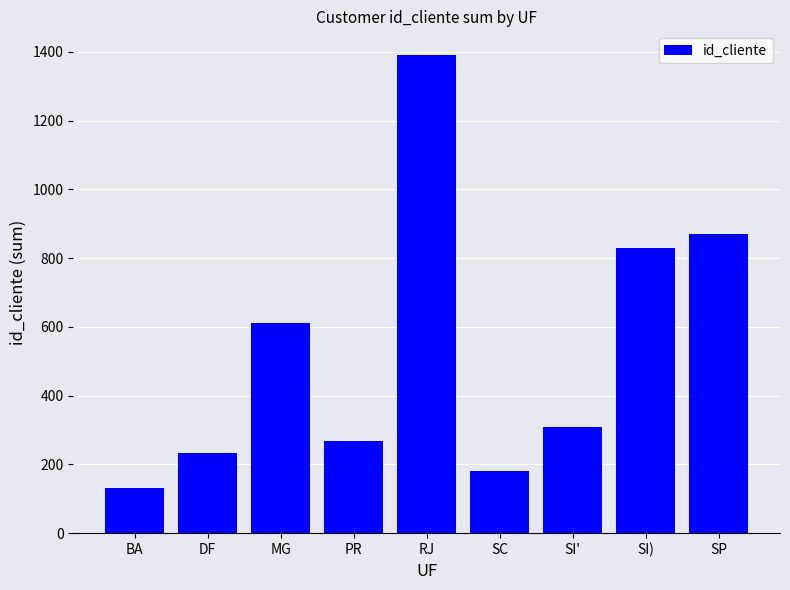

How many bars are there in total?

9